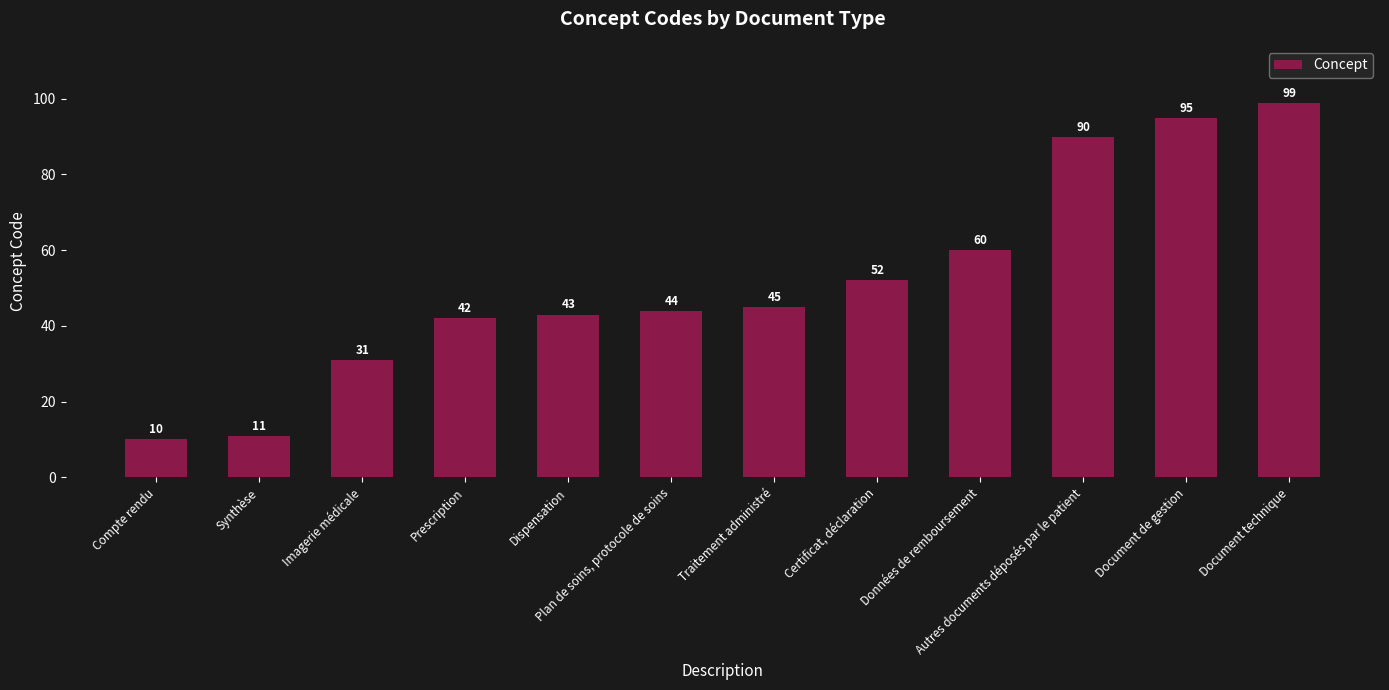

What value does the data have at Autres documents déposés par le patient?

90